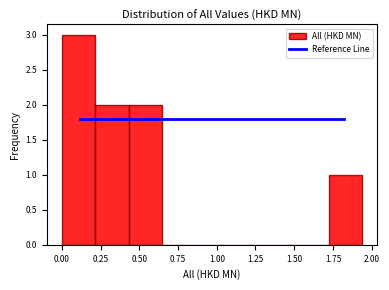

Reading left to right, list every bar in this chart as the range it spans on the x-axis followed by its height. Neither the bar edges nor the heights are printed on the chart, so give them approximately, as read against the axes.

0.00 to 0.20: 3
0.20 to 0.45: 2
0.45 to 0.65: 2
0.65 to 0.85: 0
0.85 to 1.10: 0
1.10 to 1.30: 0
1.30 to 1.50: 0
1.50 to 1.70: 0
1.70 to 1.95: 1